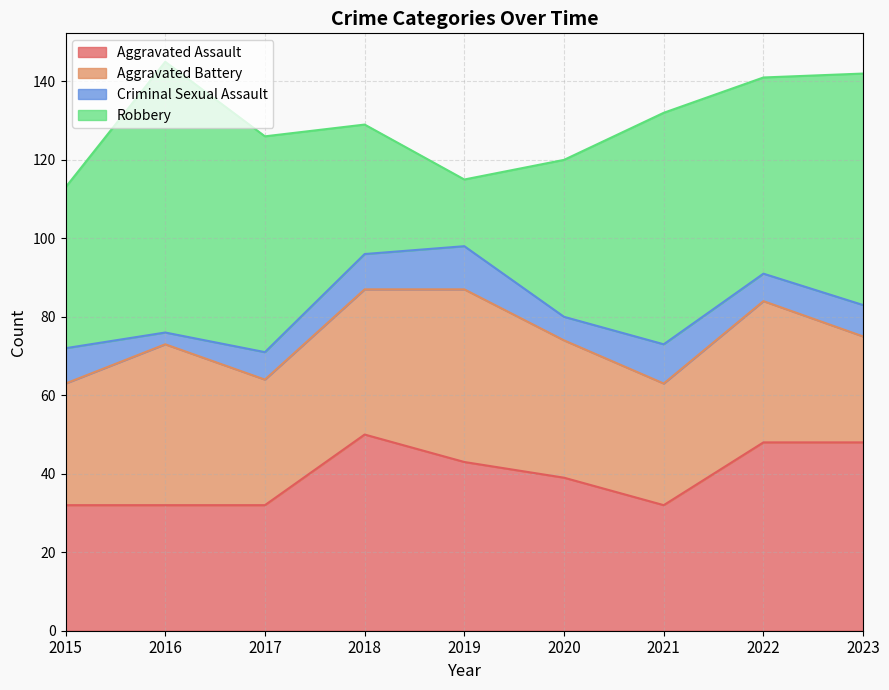

What is the difference between the maximum and minimum values in the Aggravated Battery series?

17